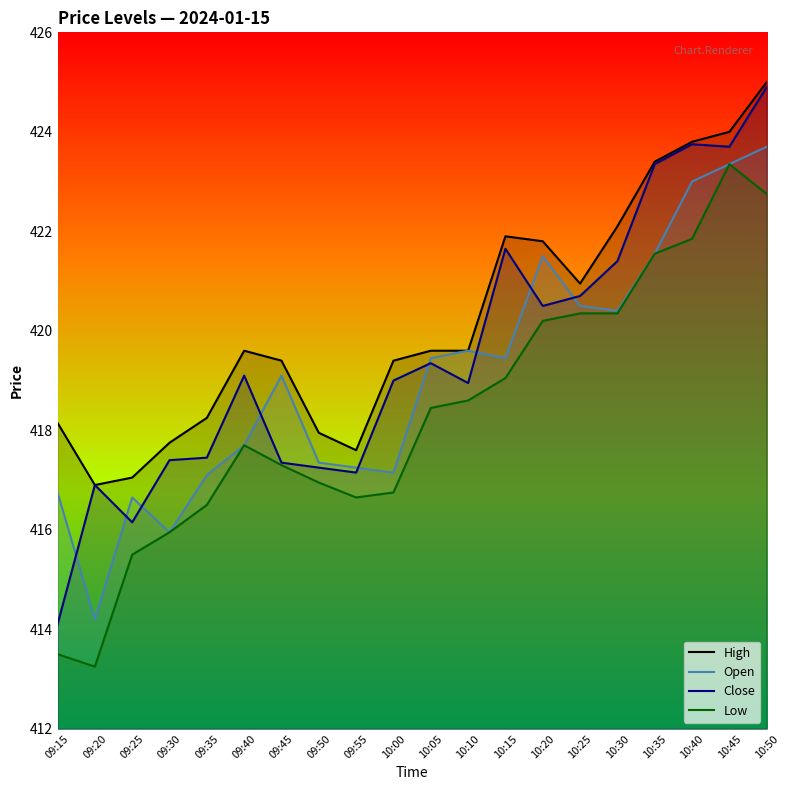

Reading right to left, transcribe all the data shown in this chart.

High: 425.0	424.0	423.8	423.4	422.1	420.9	421.8	421.9	419.6	419.6	419.4	417.6	417.9	419.4	419.6	418.2	417.8	417.1	416.9	418.1
Open: 423.7	423.4	423.0	421.6	420.4	420.5	421.5	419.4	419.6	419.4	417.1	417.2	417.4	419.1	417.7	417.1	415.9	416.6	414.2	416.8
Close: 424.9	423.7	423.8	423.4	421.4	420.7	420.5	421.6	418.9	419.4	419.0	417.1	417.2	417.4	419.1	417.4	417.4	416.1	416.9	414.1
Low: 422.8	423.4	421.9	421.6	420.4	420.4	420.2	419.1	418.6	418.4	416.8	416.6	416.9	417.3	417.7	416.5	415.9	415.5	413.2	413.5